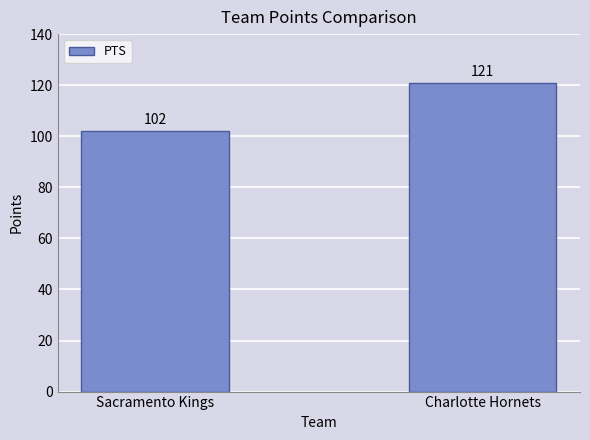

Where is the data nearest to the value 111?

Sacramento Kings